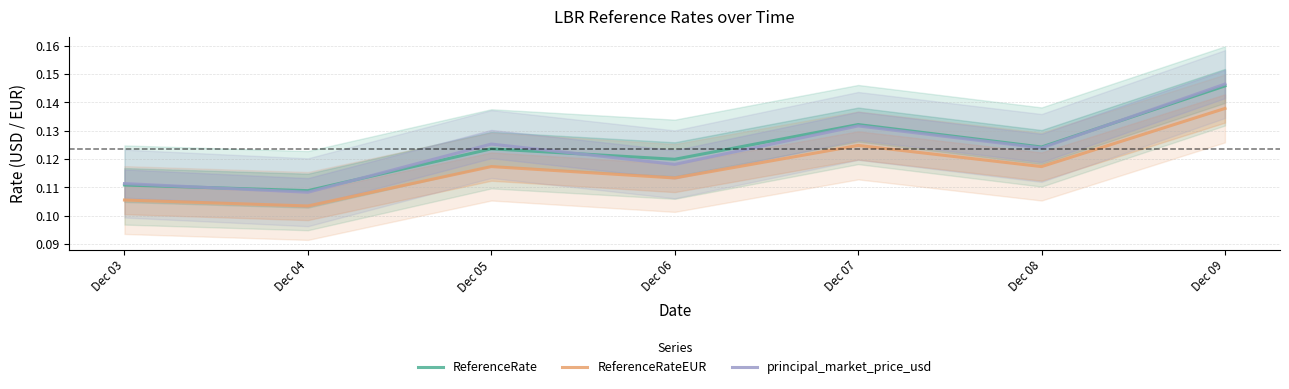

The value of principal_market_price_usd at Dec 07 is 0.1. True or false?

True